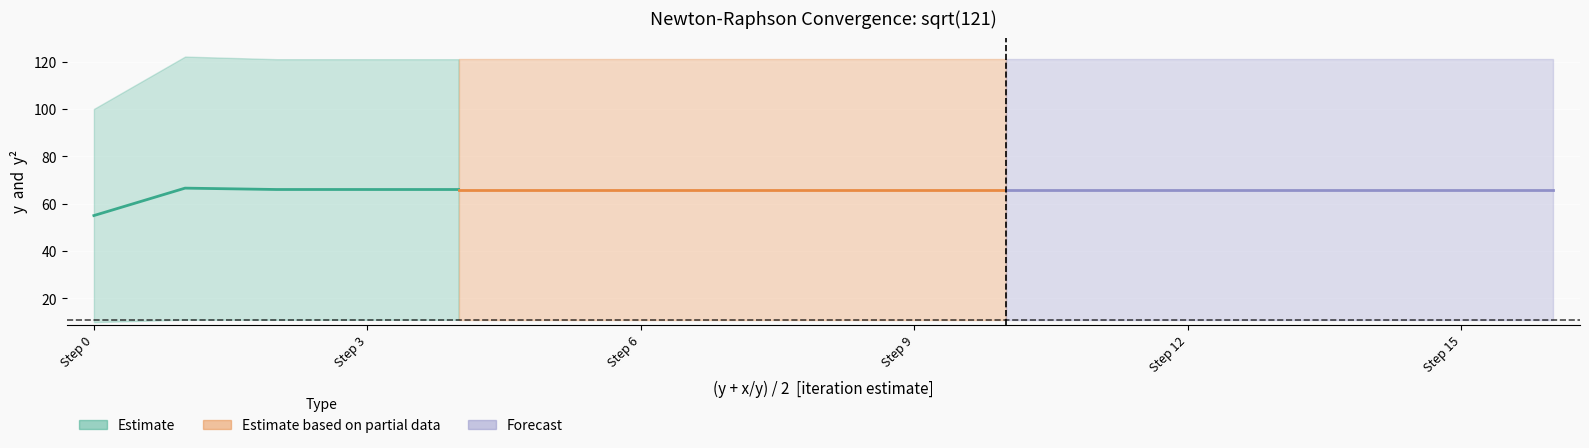

True or false: y and y^2 cross at least once.

False